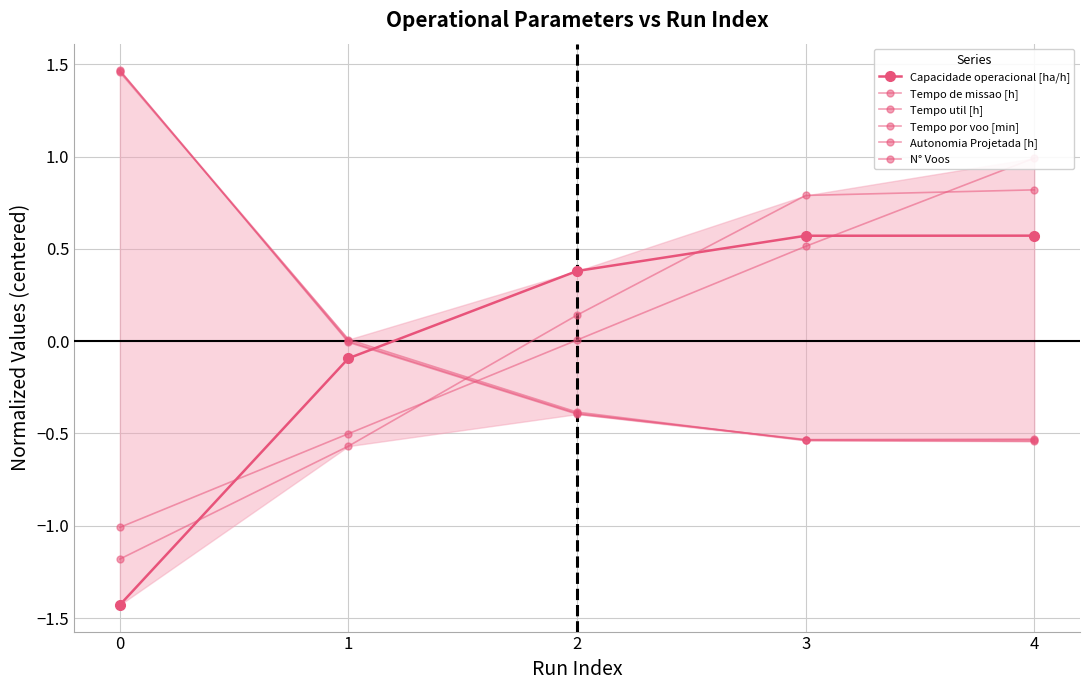

Which has a higher value, 3 or 4?

4